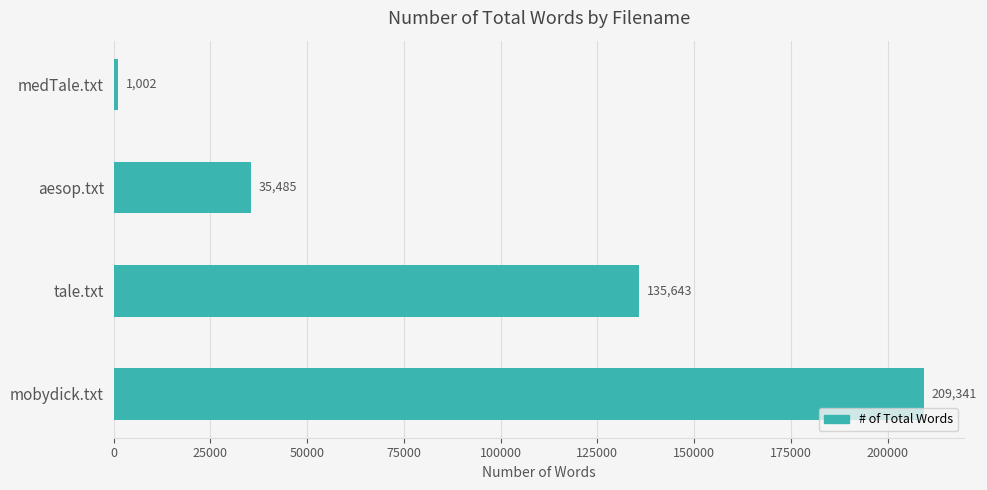

Reading top to bottom, transcribe all the data shown in this chart.

medTale.txt=1002	aesop.txt=35485	tale.txt=135643	mobydick.txt=209341